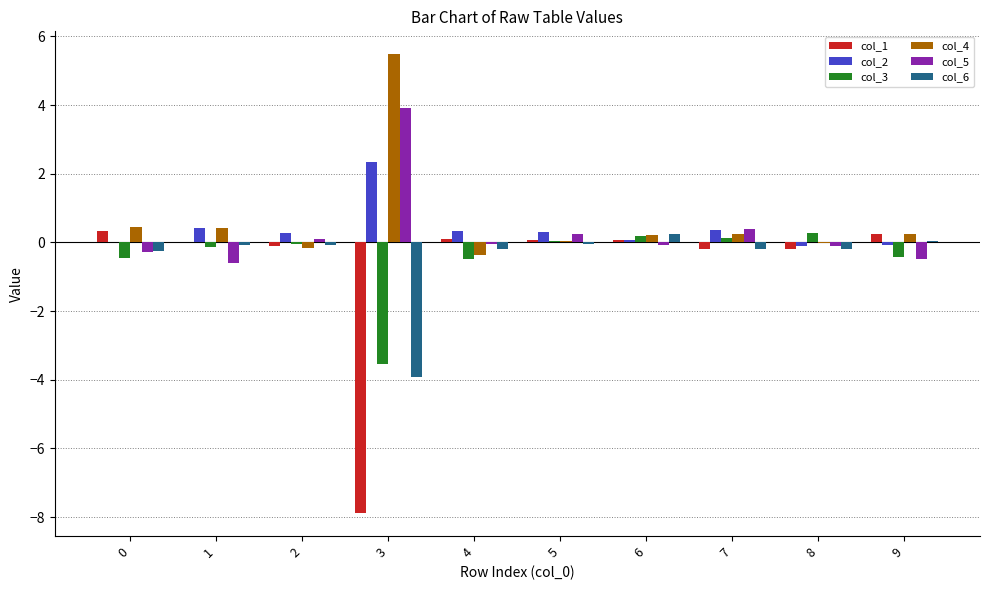

What is the spread (max minus min) of values at 7?

0.6